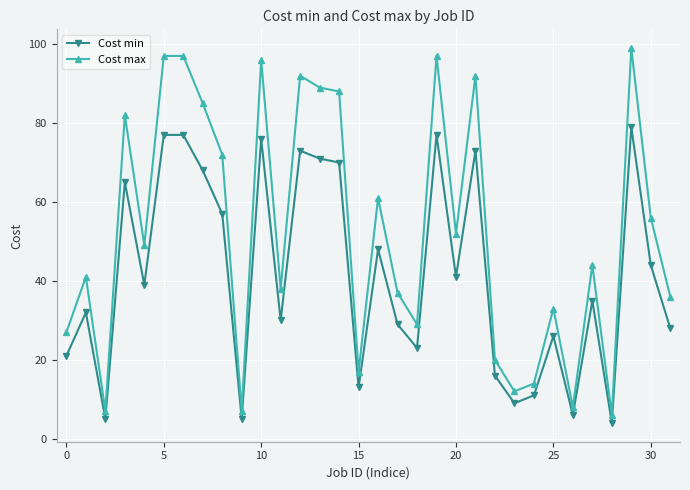

What is the sum of all Cost min values?

1328